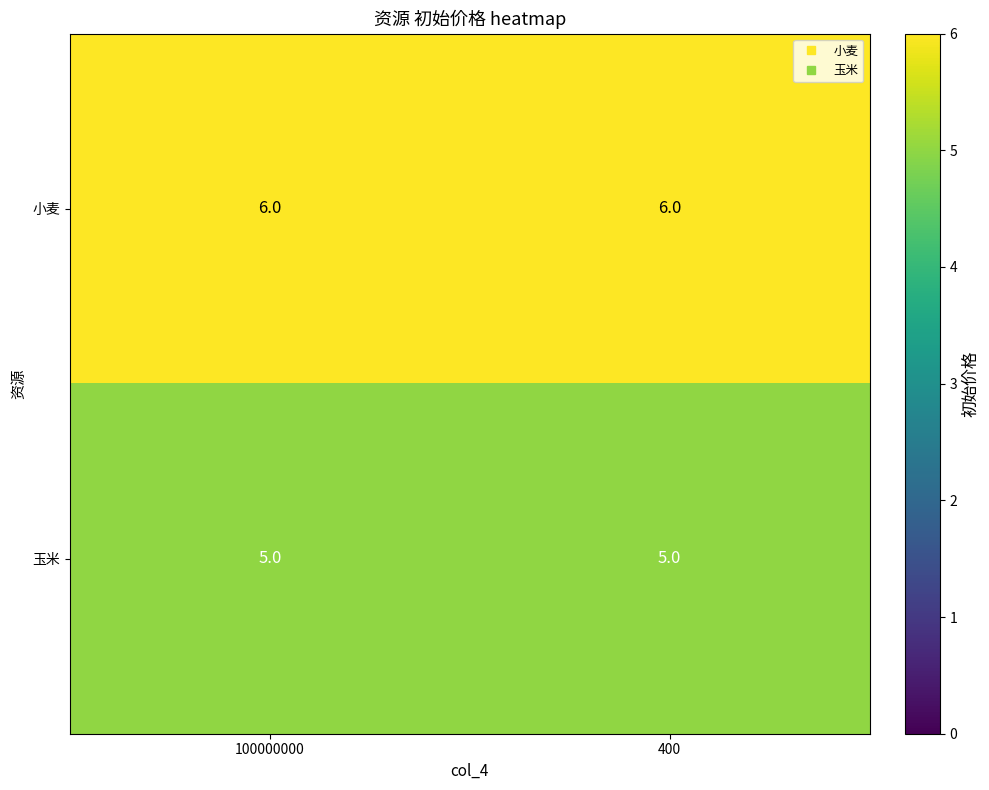

The value of 小麦 at 100000000 is 9. True or false?

False